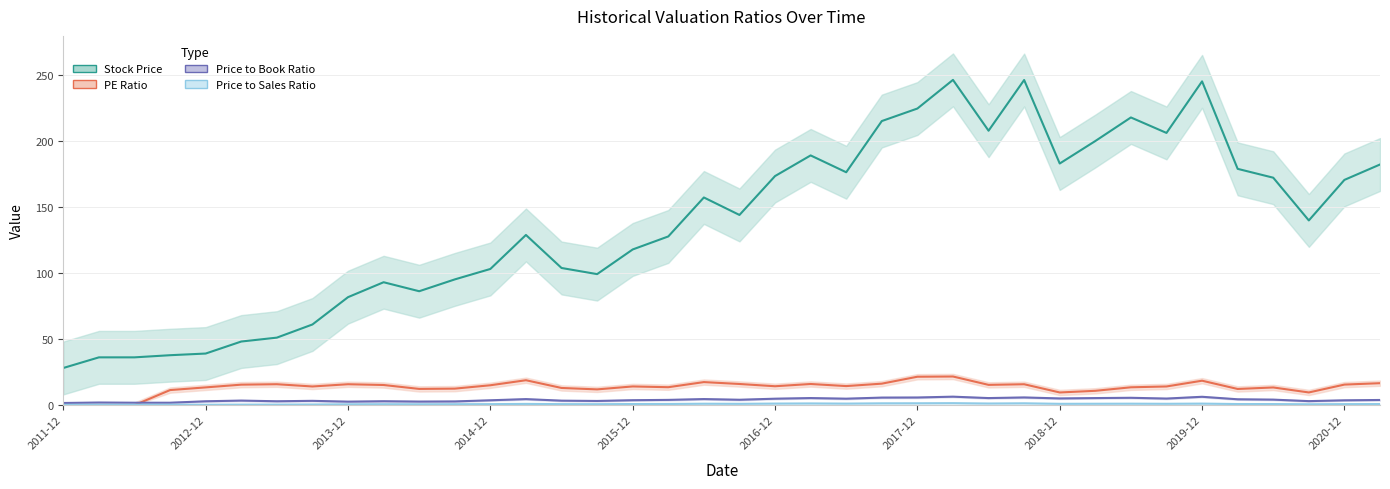

Which series has the largest range (max minus min)?

Stock Price